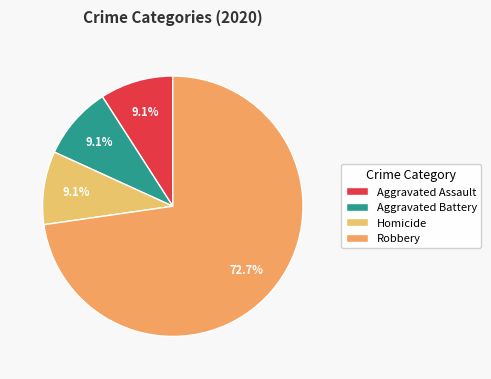

To the nearest percent, what is the combined percentage of Aggravated Assault and Homicide?

18%